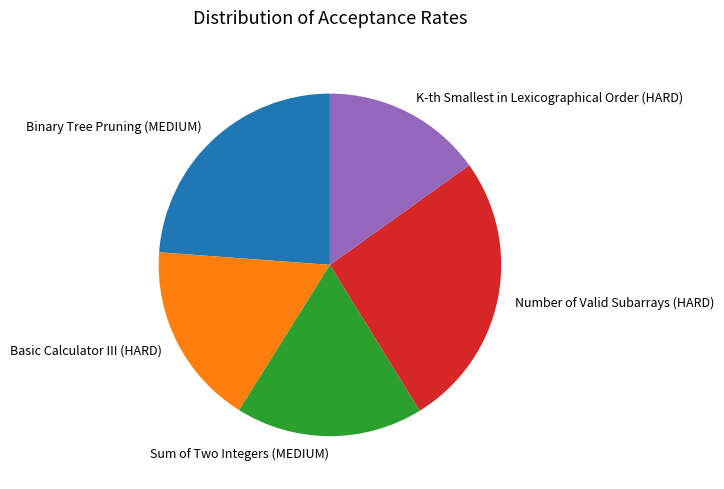

Does Number of Valid Subarrays (HARD) account for over 50% of the chart?

No